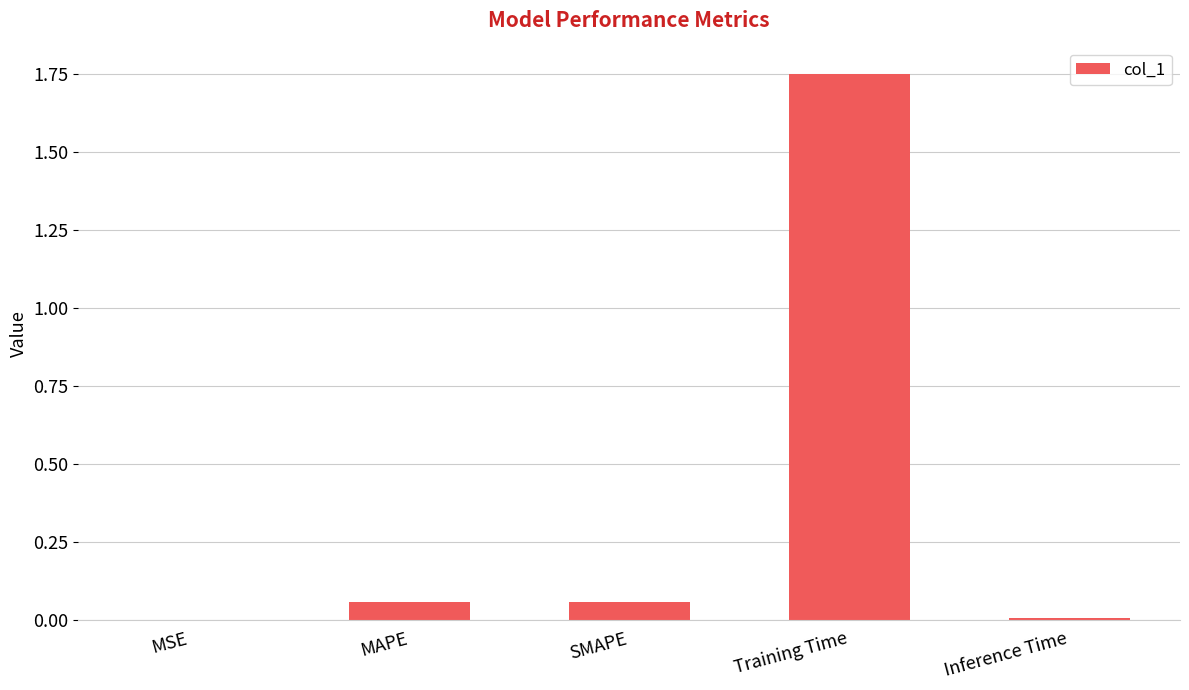

The chart shows a value of 0.0 at SMAPE. True or false?

False